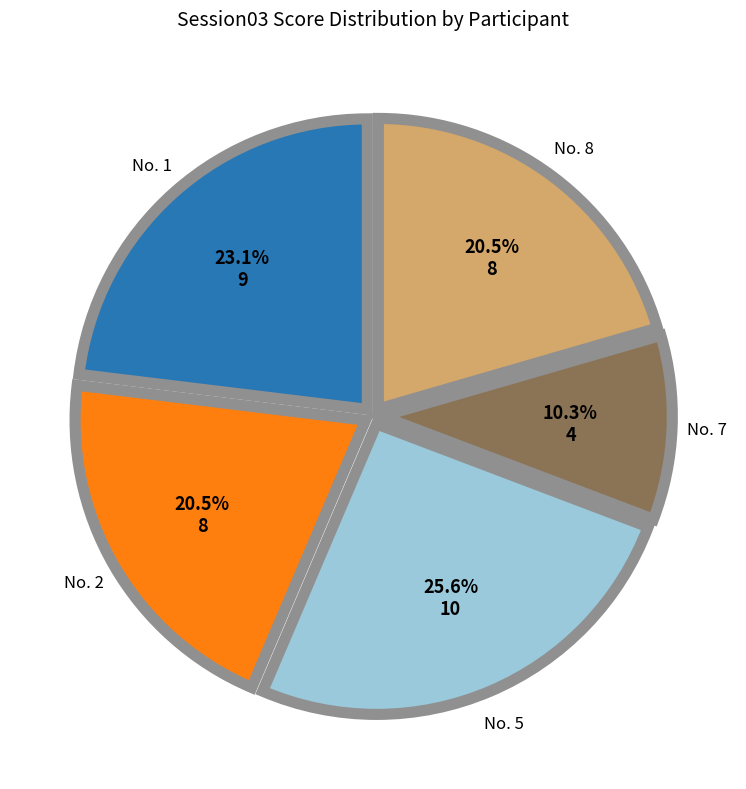

Does any single category account for the majority?

No